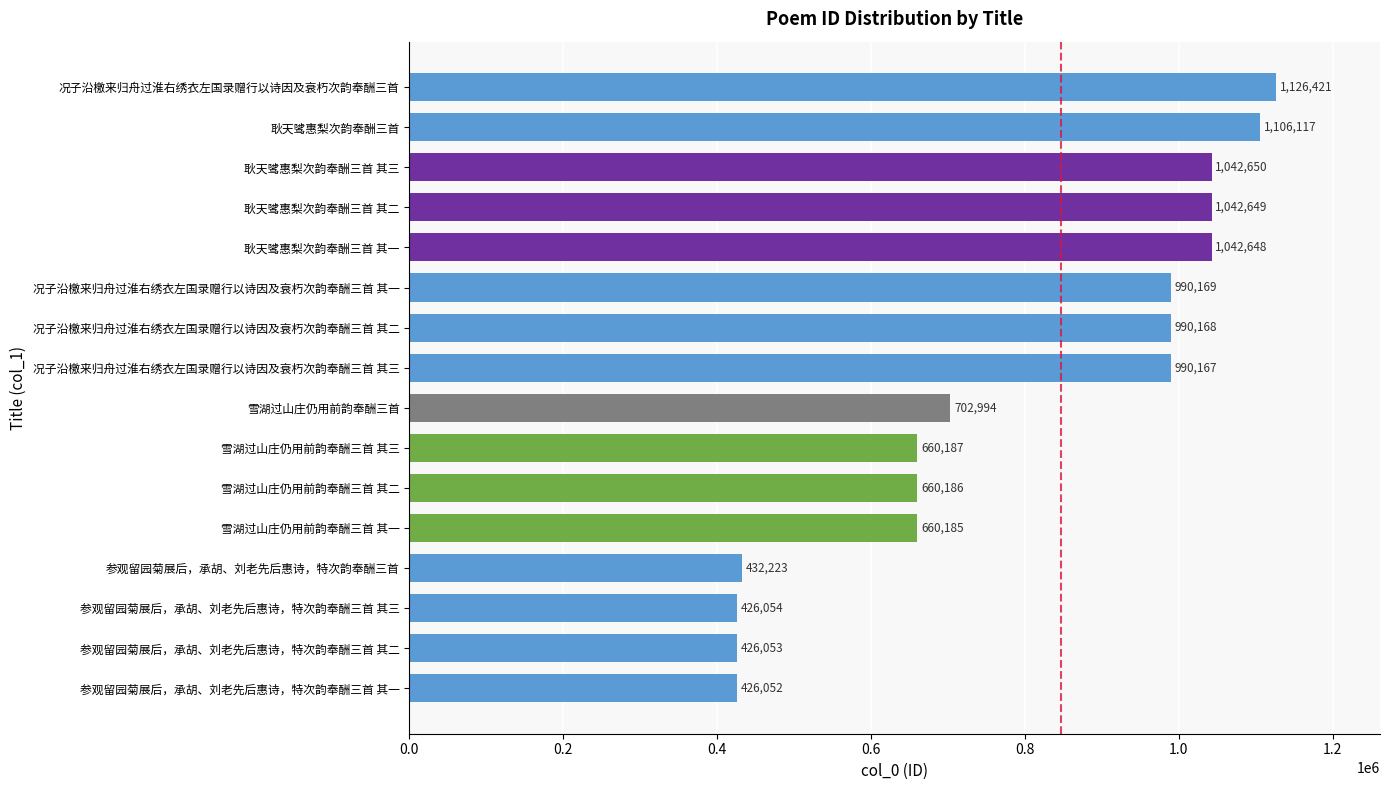

At which label is the value closest to 776236?

雪湖过山庄仍用前韵奉酬三首